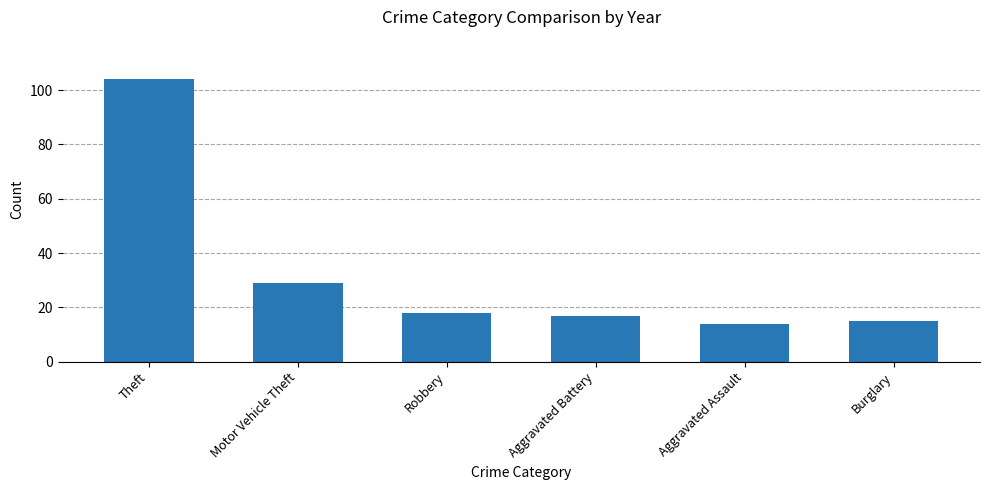

What value does the data have at Burglary?

15